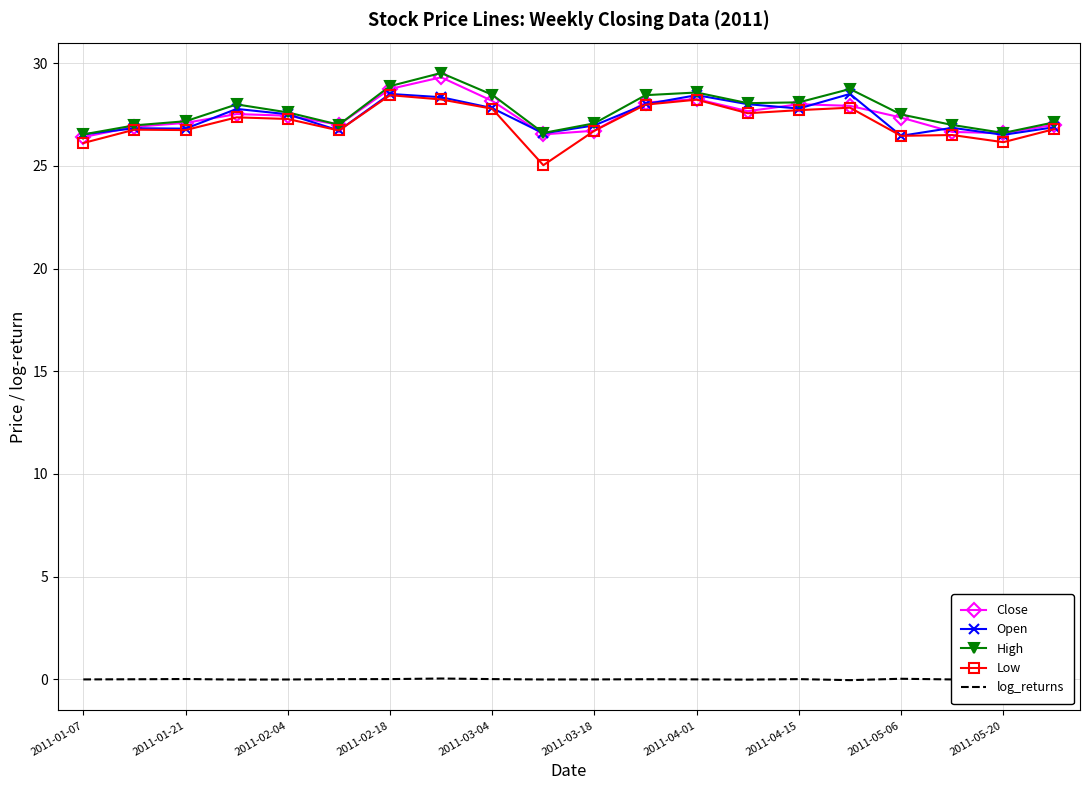

True or false: log_returns and Low cross at least once.

False